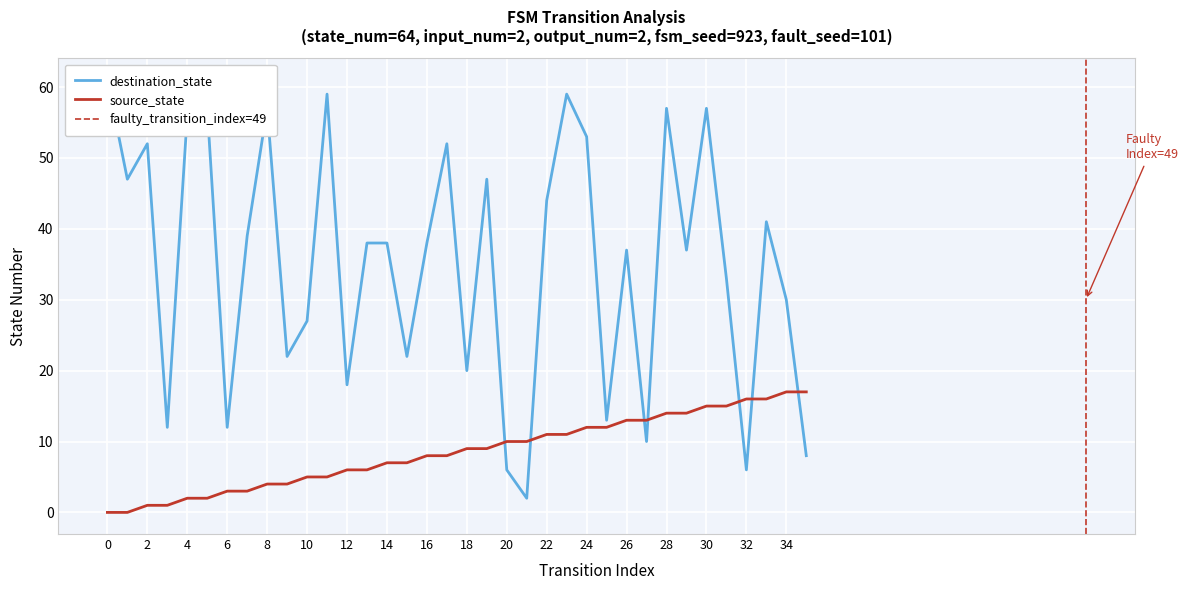

True or false: source_state has more than 2 interior local peaks.

False